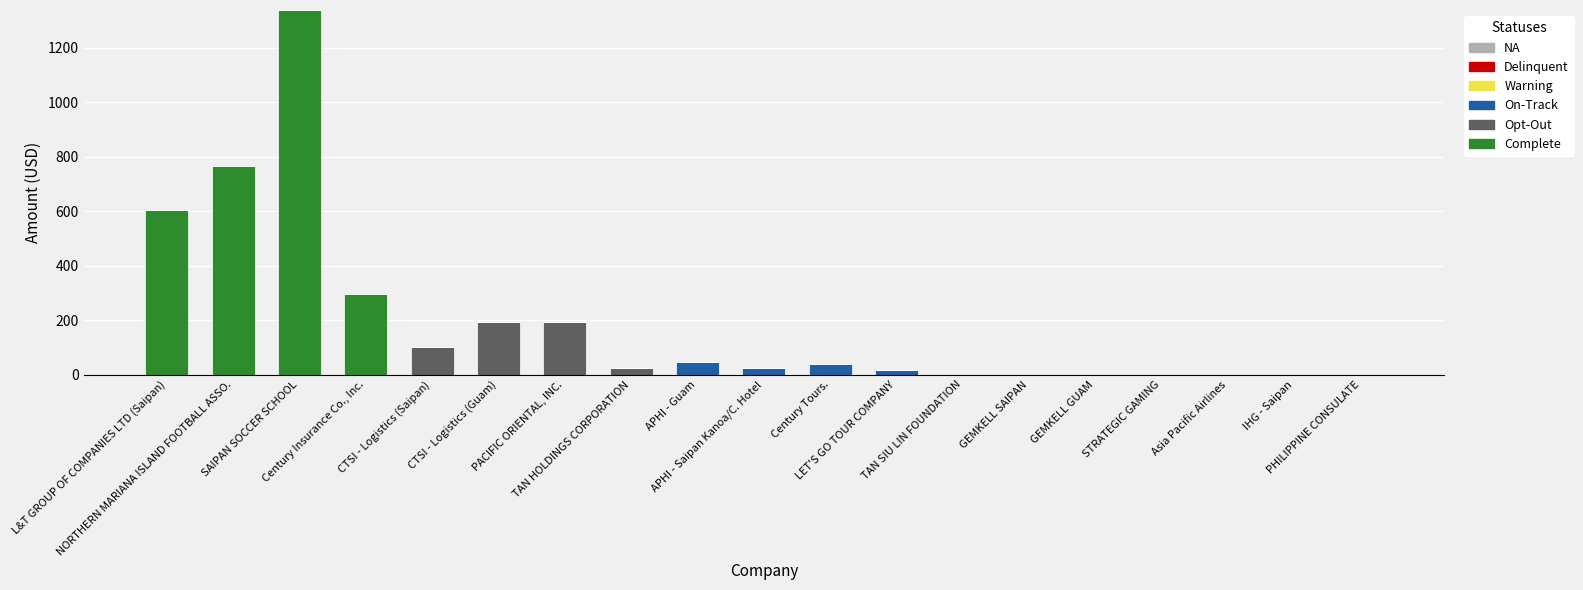

Does the chart contain stacked bars?

Yes